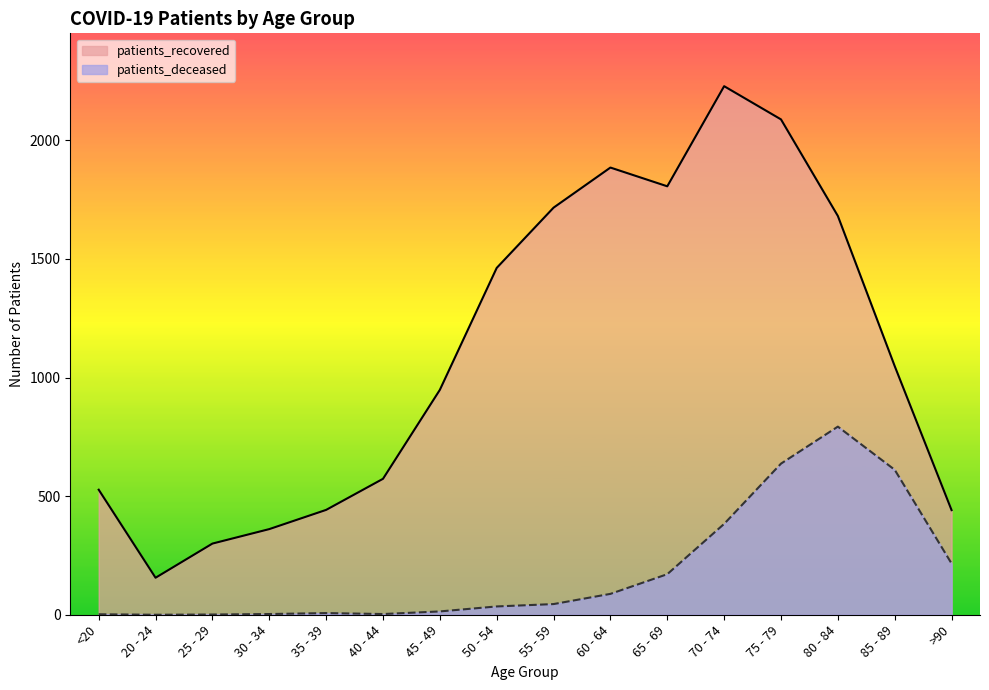

Which series has the widest spread of values?

patients_recovered